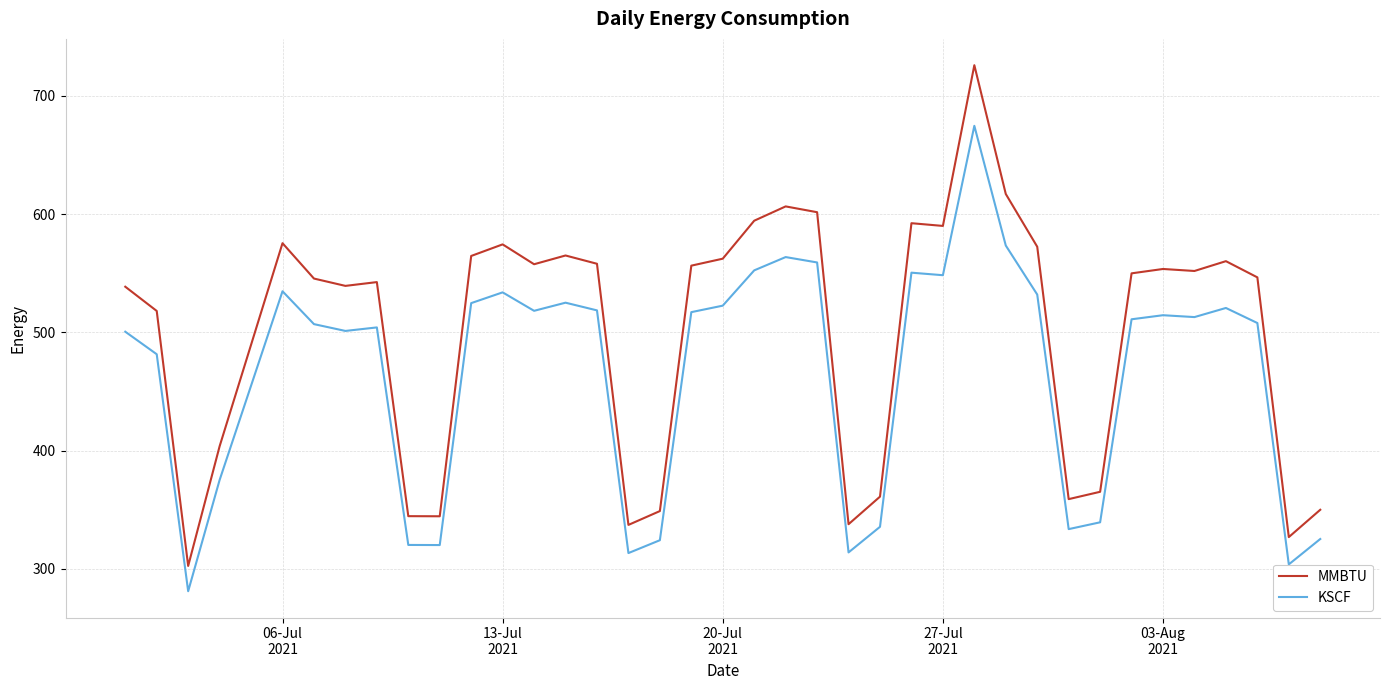

What is the difference between the maximum and minimum values in the KSCF series?

393.5